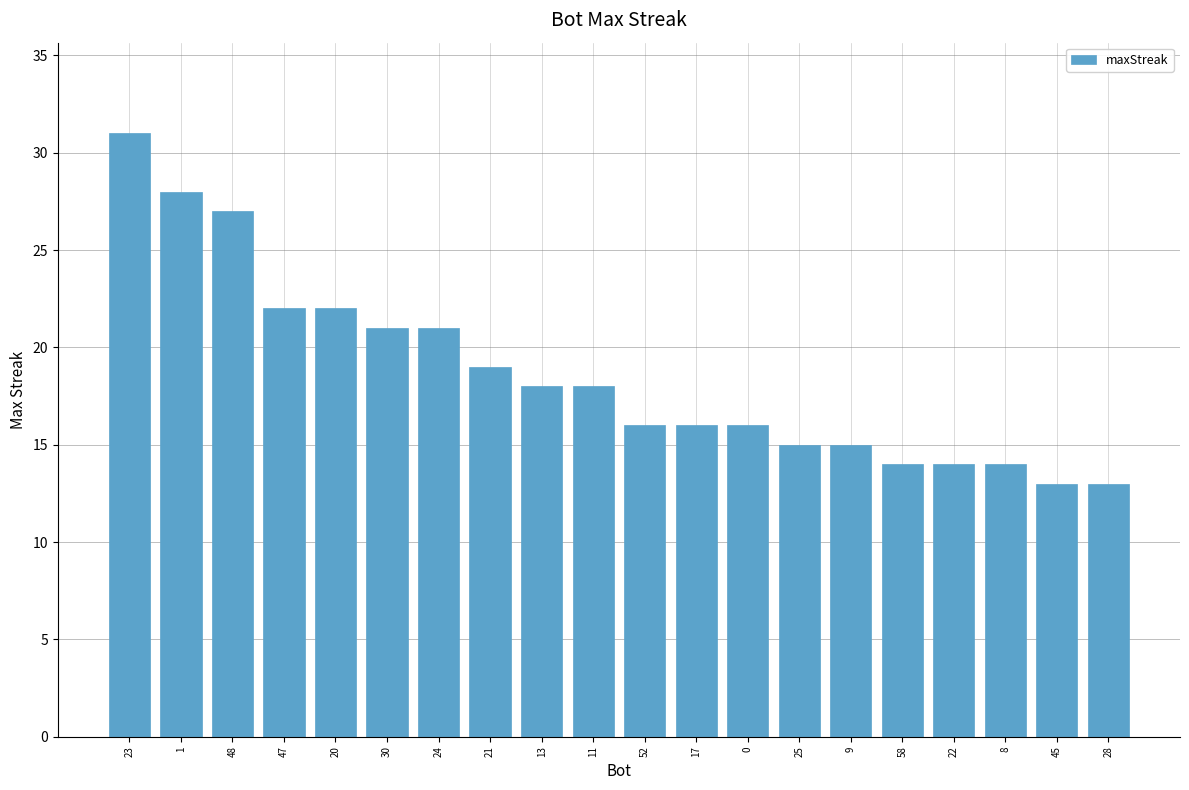

What is the change in value from 21 to 17?

-3